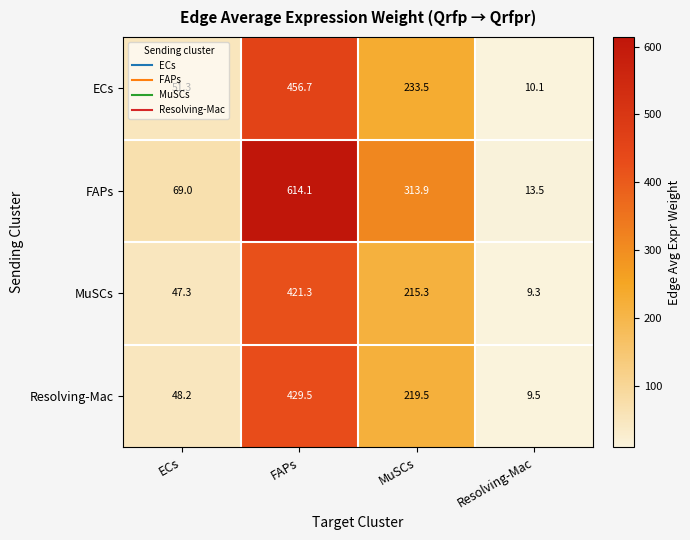

At which category is the sum across all series the highest?

FAPs